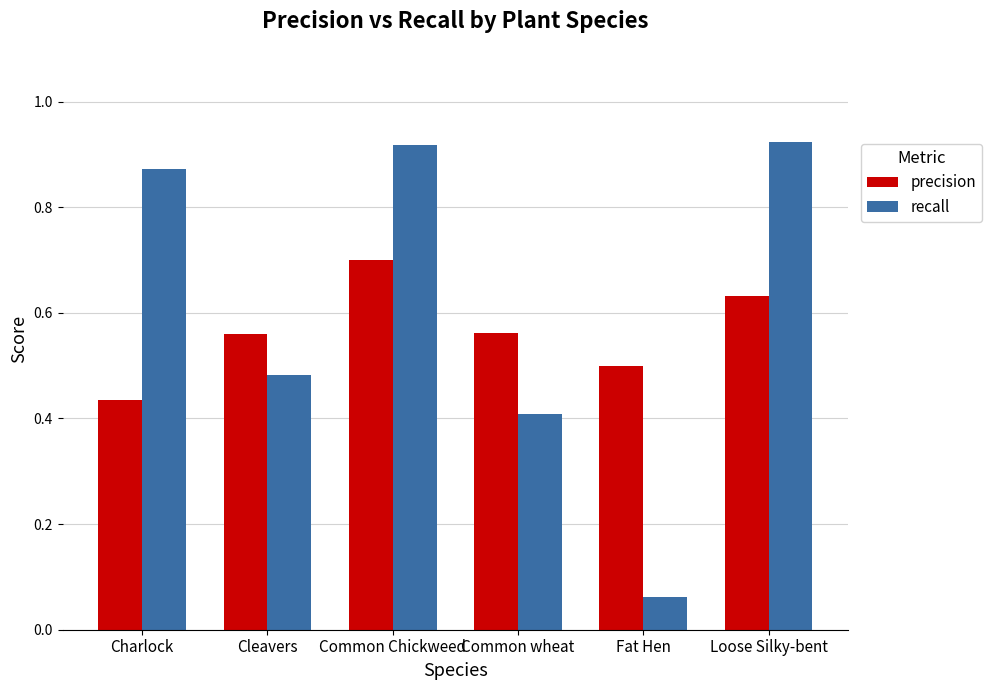

How many bars are there in total?

12